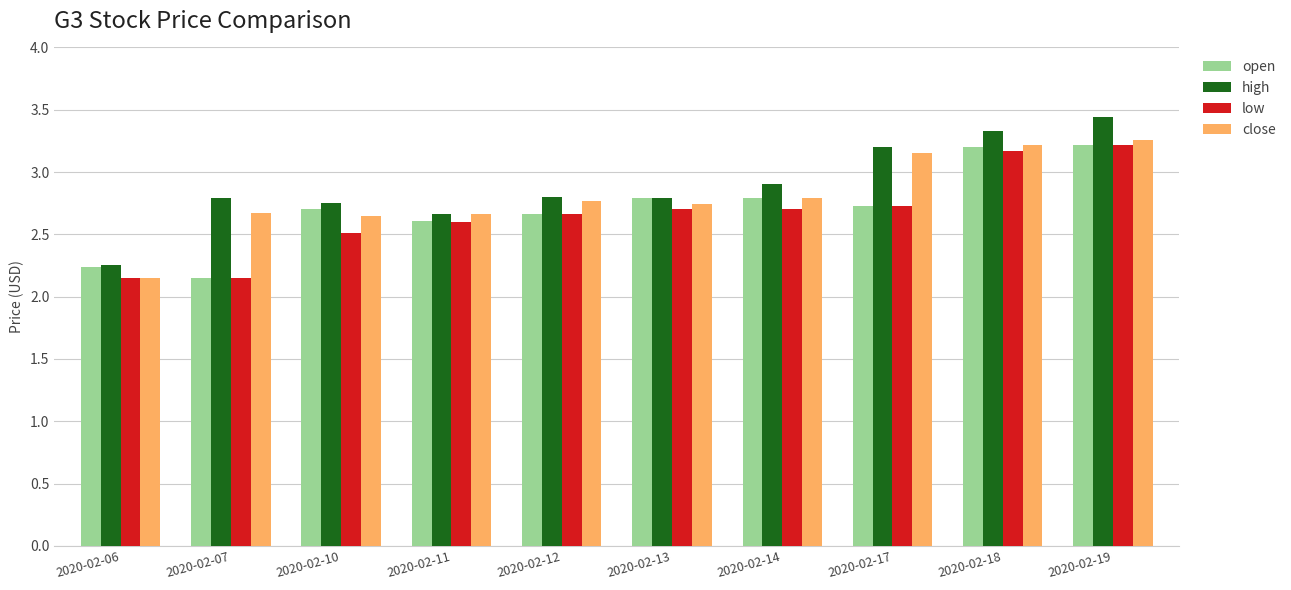

Where is high nearest to the value 2?

2020-02-06